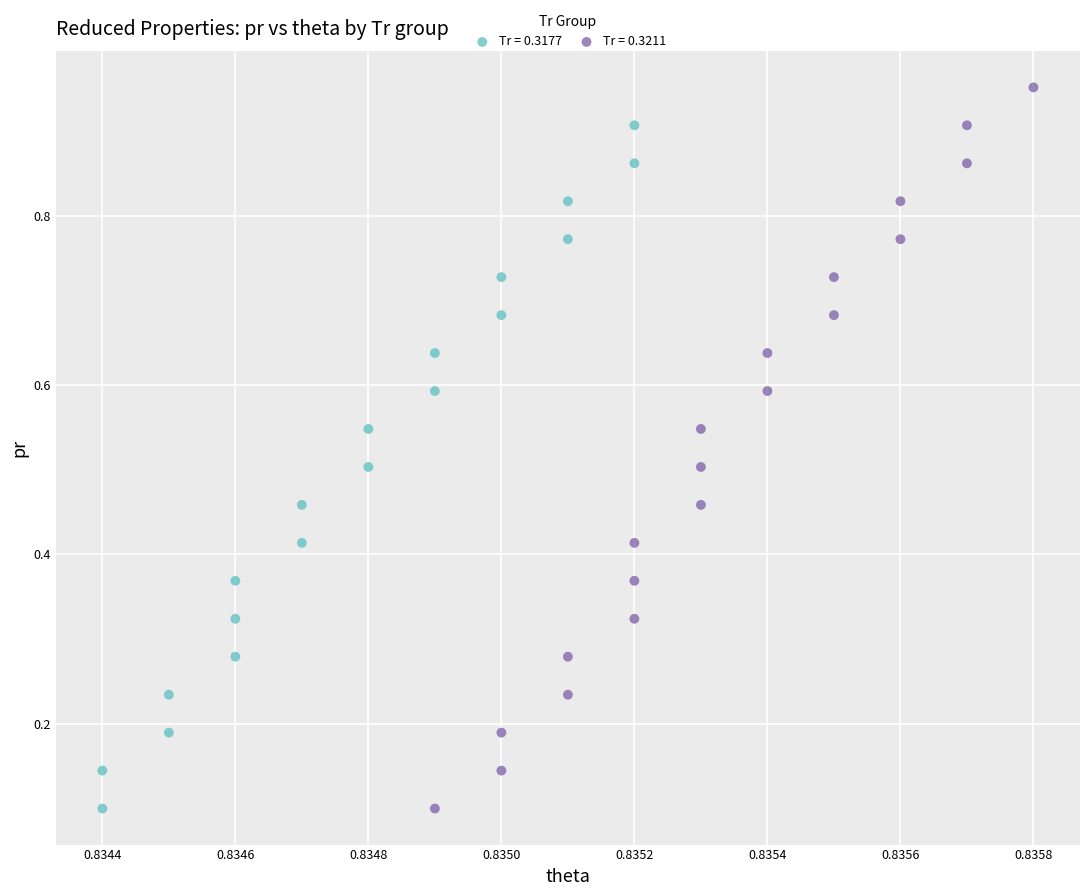

Which series reaches the maximum Y coordinate?

Tr = 0.3211